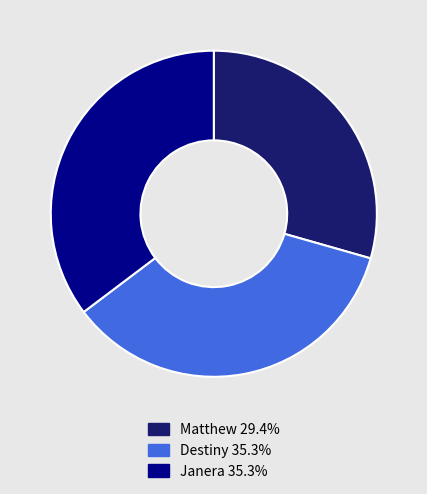

Is the sum of Matthew and Destiny greater than half?

Yes